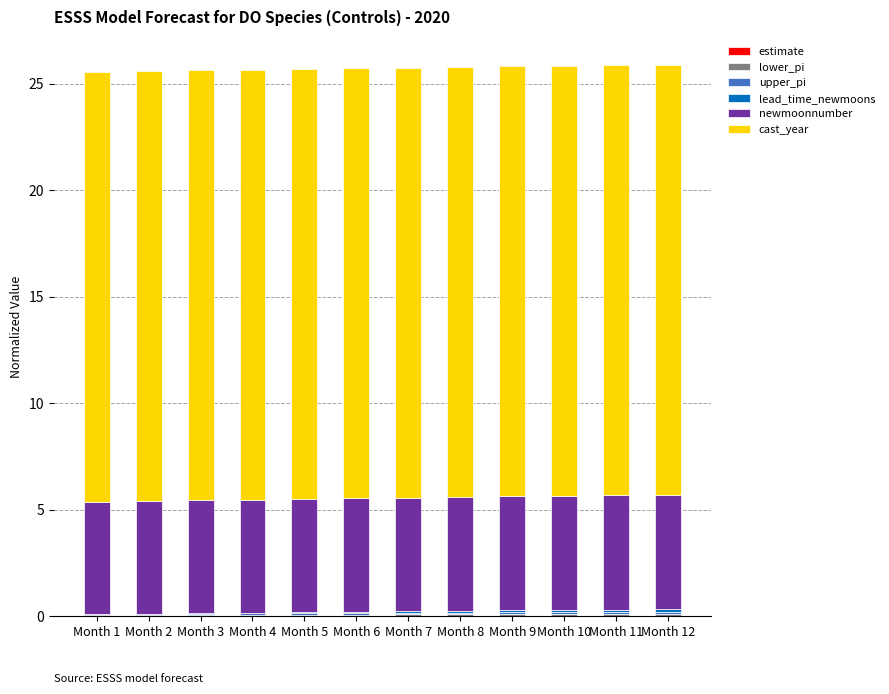

Which has a higher value, Month 12 or Month 5?

Month 12